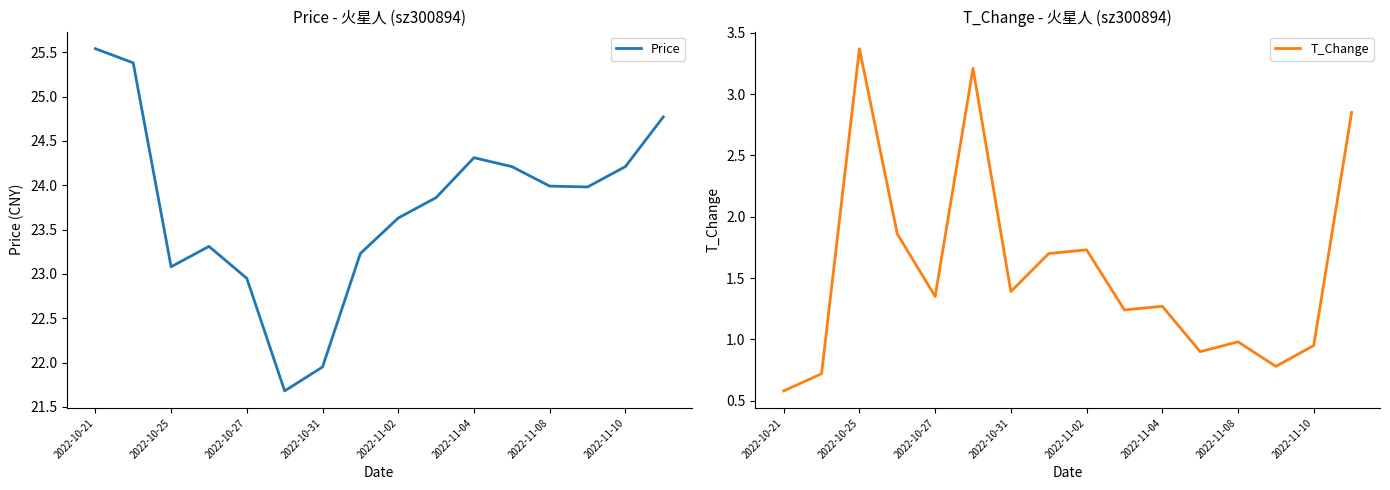

Where does the Price series first go above 23?

2022-10-21